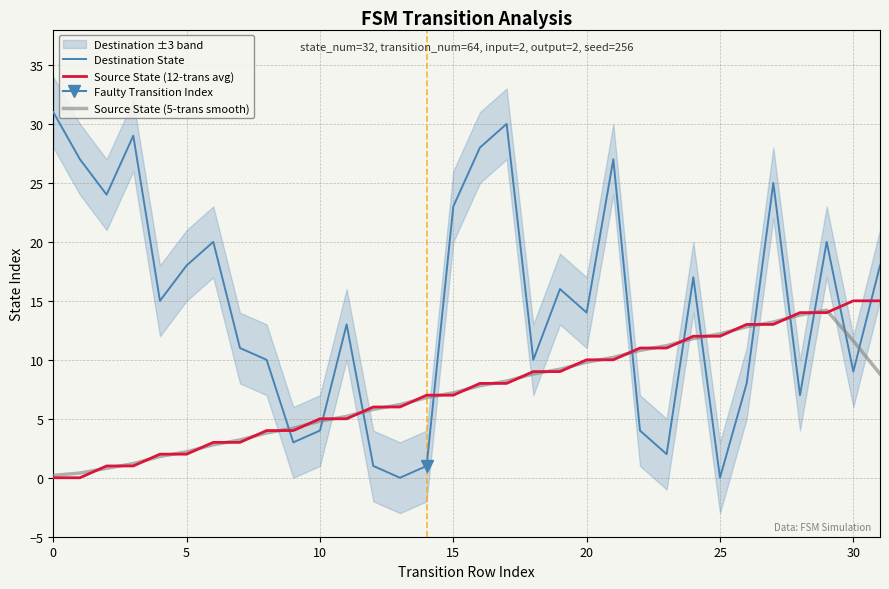

What is the spread (max minus min) of values at 28?

7.0